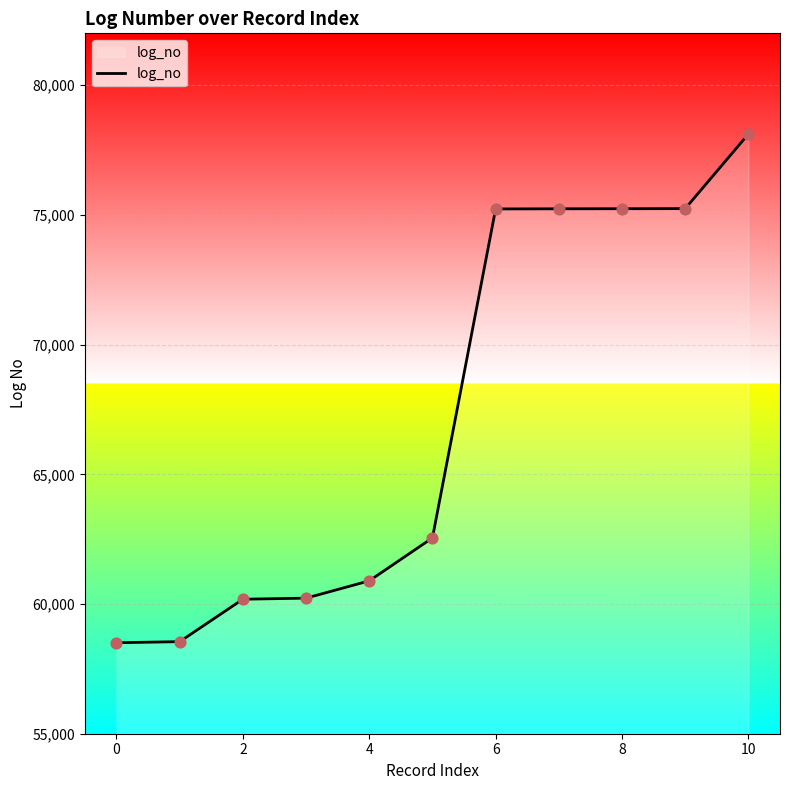

What is the smallest value displayed?

58507